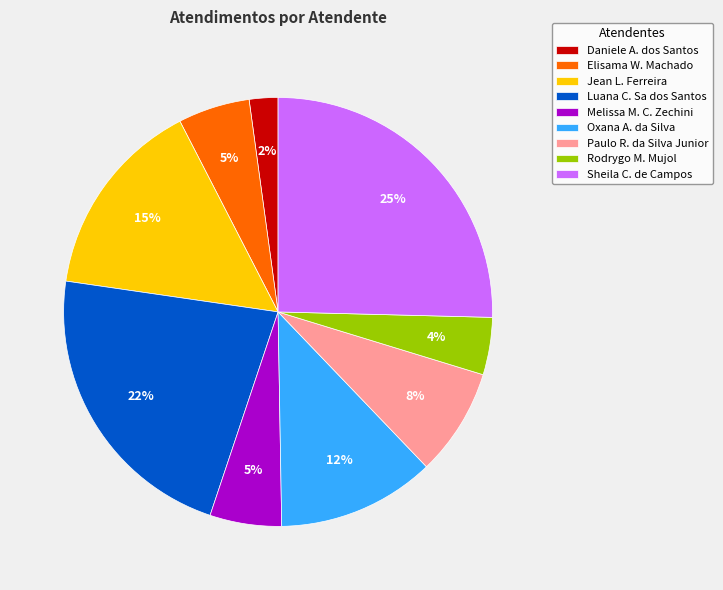

How many slices are in this pie chart?

9